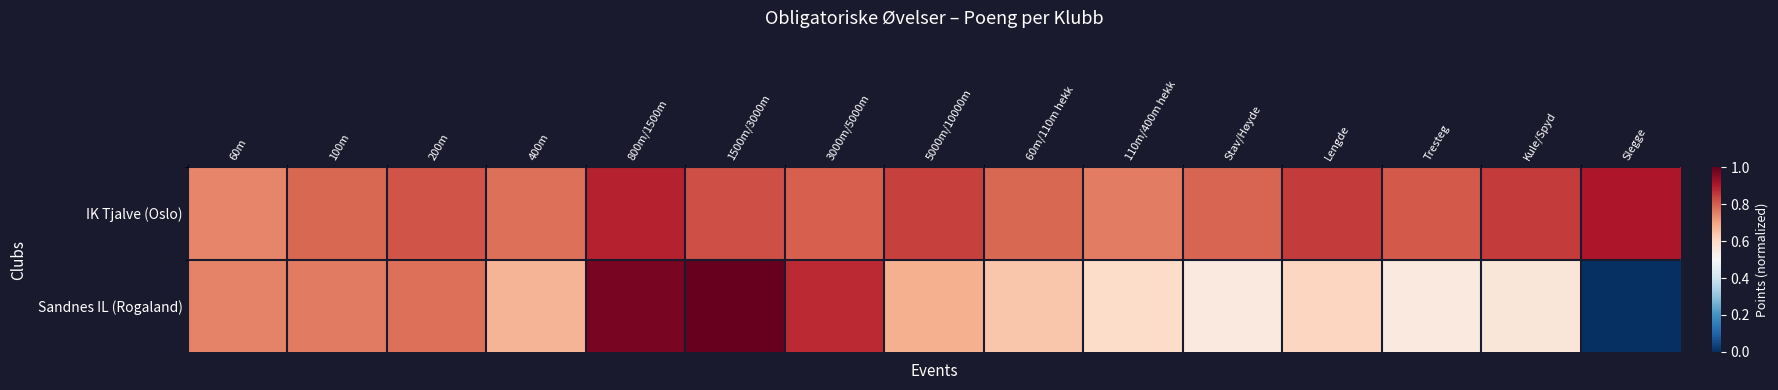

Between 60m and Lengde, which is larger?

Lengde